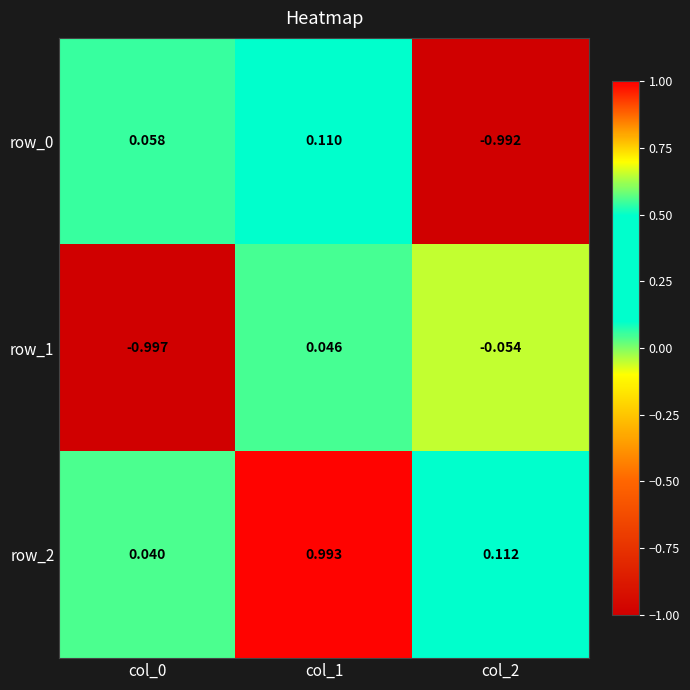

Is the value of row_0 at col_2 greater than the value of row_1 at col_2?

No